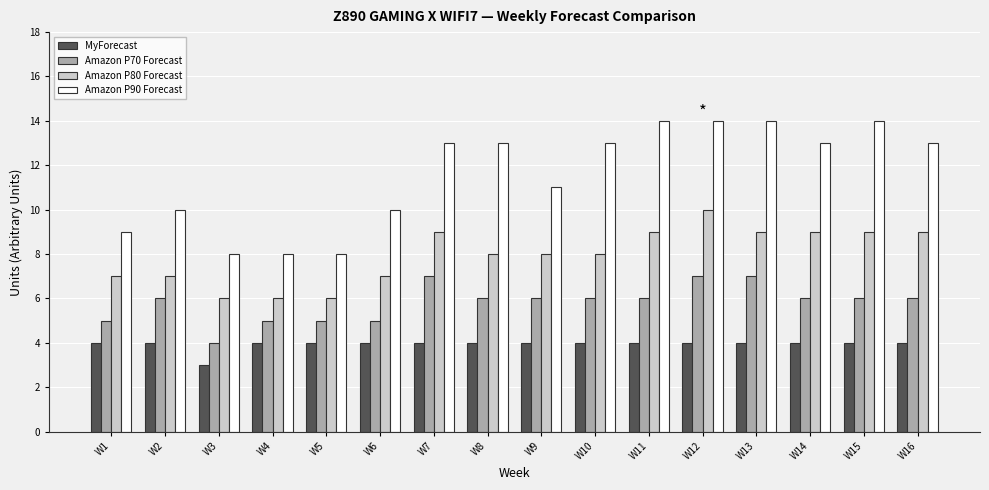

What is the sum of all MyForecast values?

63